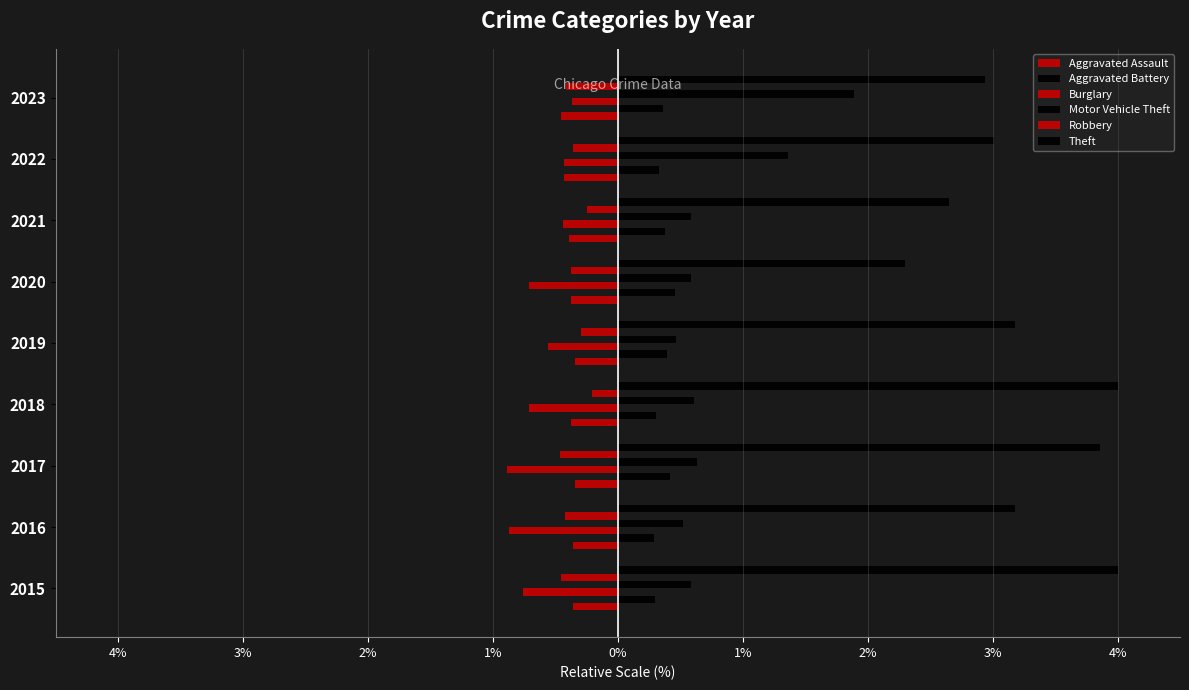

Reading left to right, extract all data points from this chart.

Aggravated Assault: -0.4	-0.4	-0.3	-0.4	-0.3	-0.4	-0.4	-0.4	-0.5
Aggravated Battery: 0.3	0.3	0.4	0.3	0.4	0.5	0.4	0.3	0.4
Burglary: -0.8	-0.9	-0.9	-0.7	-0.6	-0.7	-0.4	-0.4	-0.4
Motor Vehicle Theft: 0.6	0.5	0.6	0.6	0.5	0.6	0.6	1.4	1.9
Robbery: -0.5	-0.4	-0.5	-0.2	-0.3	-0.4	-0.2	-0.4	-0.4
Theft: 4.0	3.2	3.9	4.0	3.2	2.3	2.6	3.0	2.9